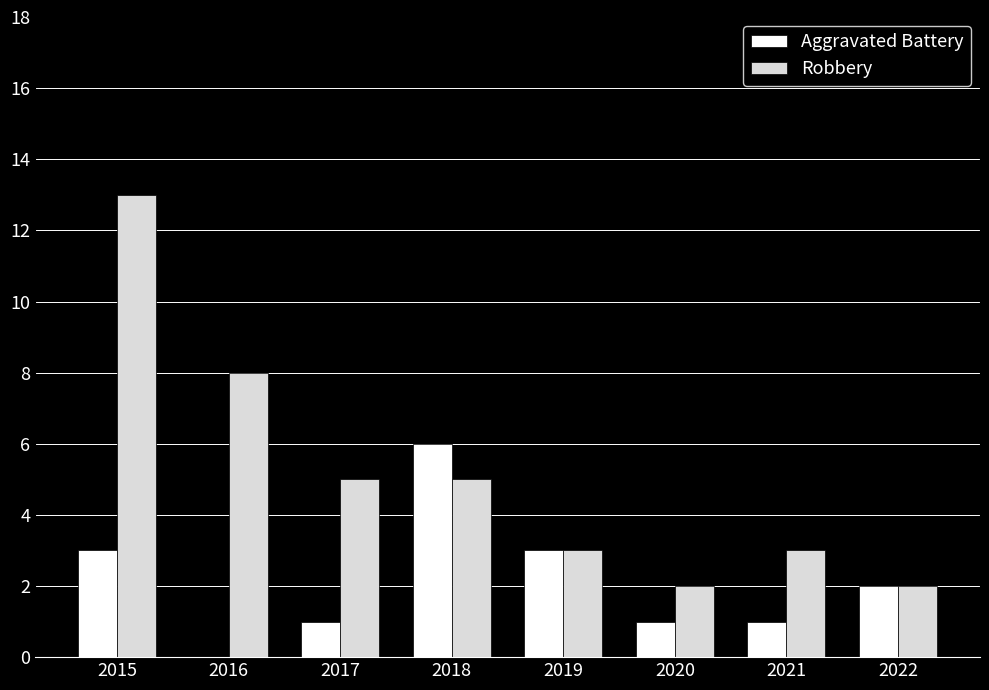

Is it true that Robbery equals 20 at 2015?

False